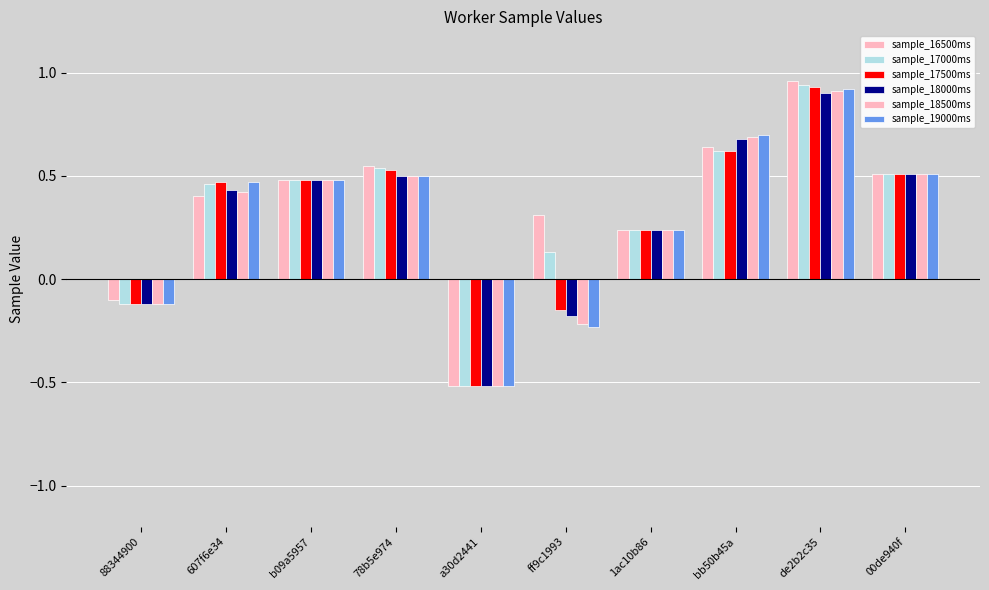

How many negative values does the sample_18000ms series have?

3